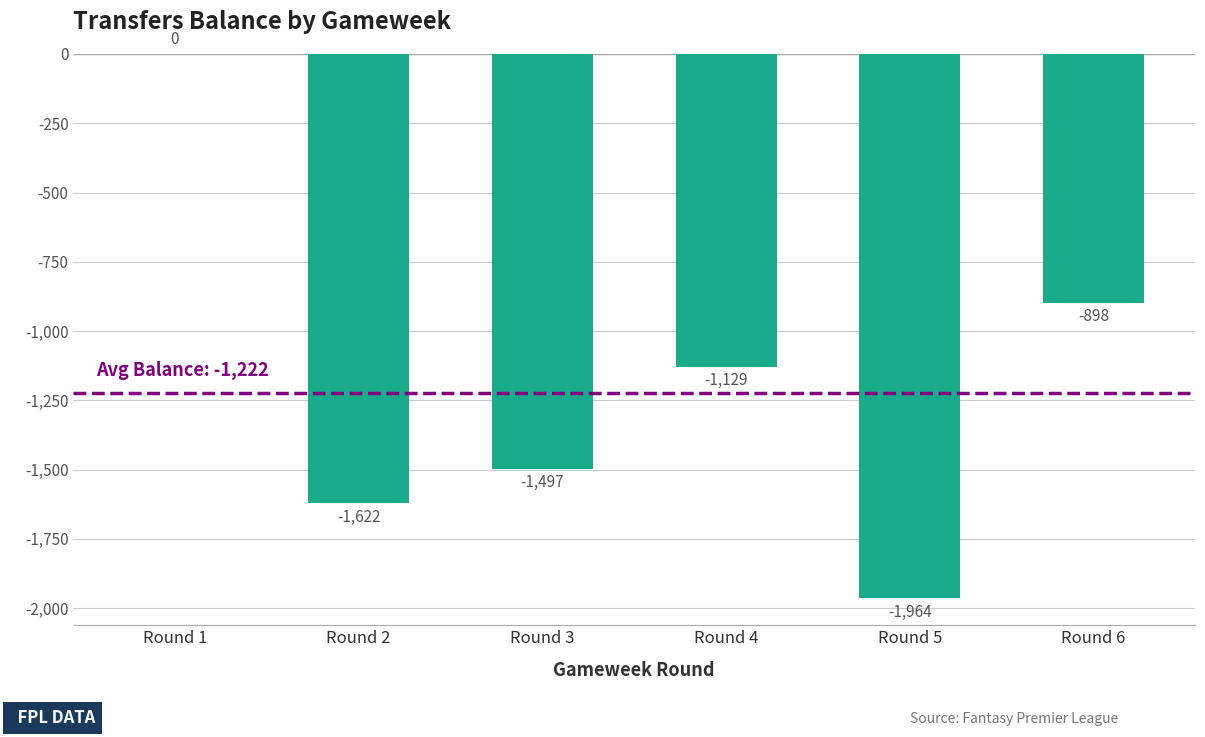

Which category has the highest value across all series?

Round 1